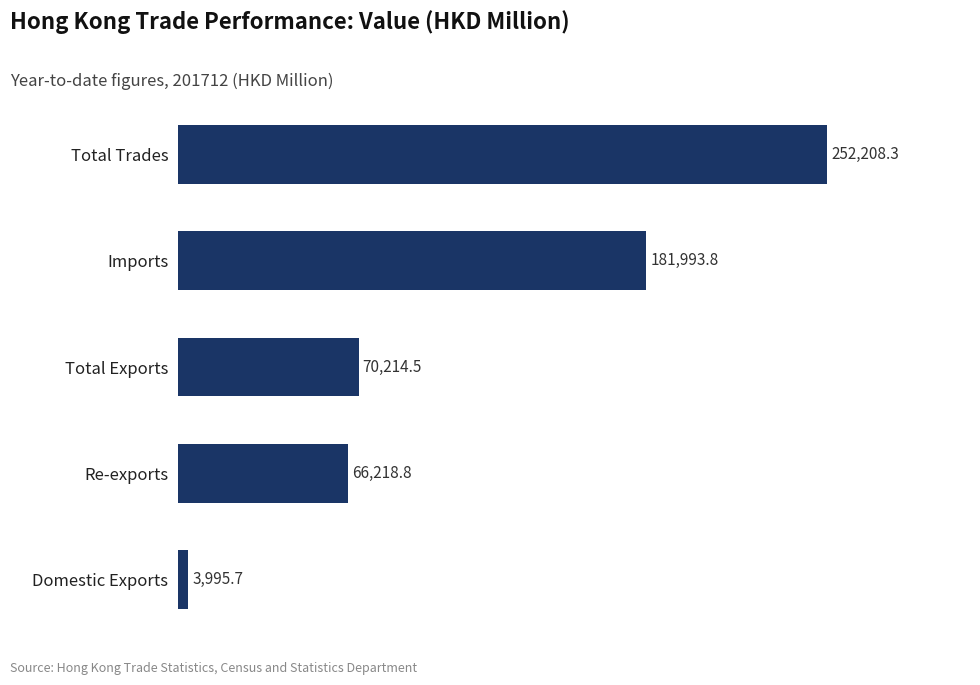

Reading bottom to top, extract all data points from this chart.

Domestic Exports=3995.7	Re-exports=66218.8	Total Exports=70214.5	Imports=181993.8	Total Trades=252208.3